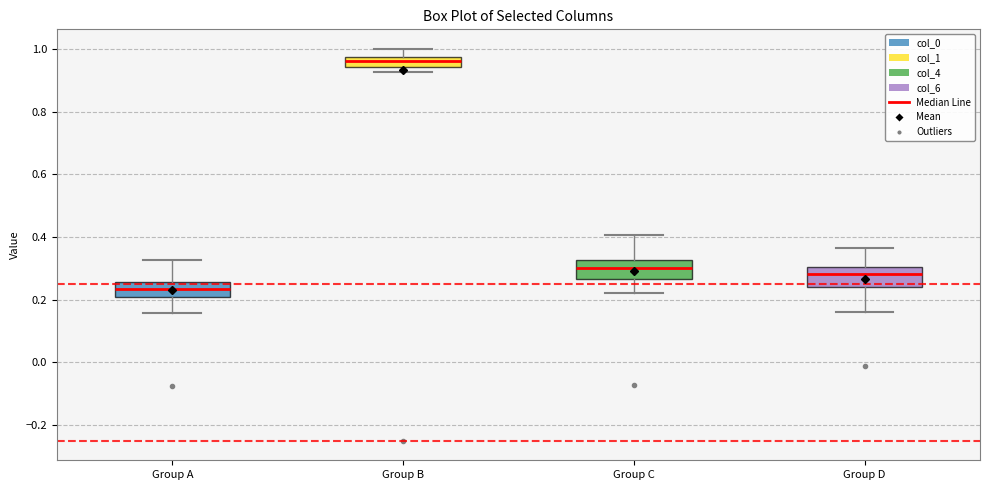

Reading left to right, read every box against the y-axis: the position of its median line, the range the box covers, and the ends of its whiskers. The values are not printed on the chart, so give them approximately, as read against the axis.

Group A: median 0.24, box 0.20 to 0.26, whiskers 0.16 to 0.32
Group B: median 0.96, box 0.94 to 0.98, whiskers 0.92 to 1.00
Group C: median 0.30, box 0.26 to 0.32, whiskers 0.22 to 0.40
Group D: median 0.28, box 0.24 to 0.30, whiskers 0.16 to 0.36